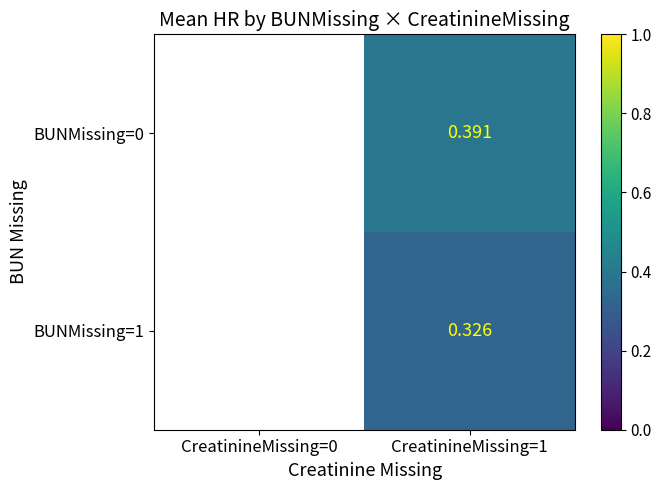

How many positive values does the BUNMissing=1 series have?

1